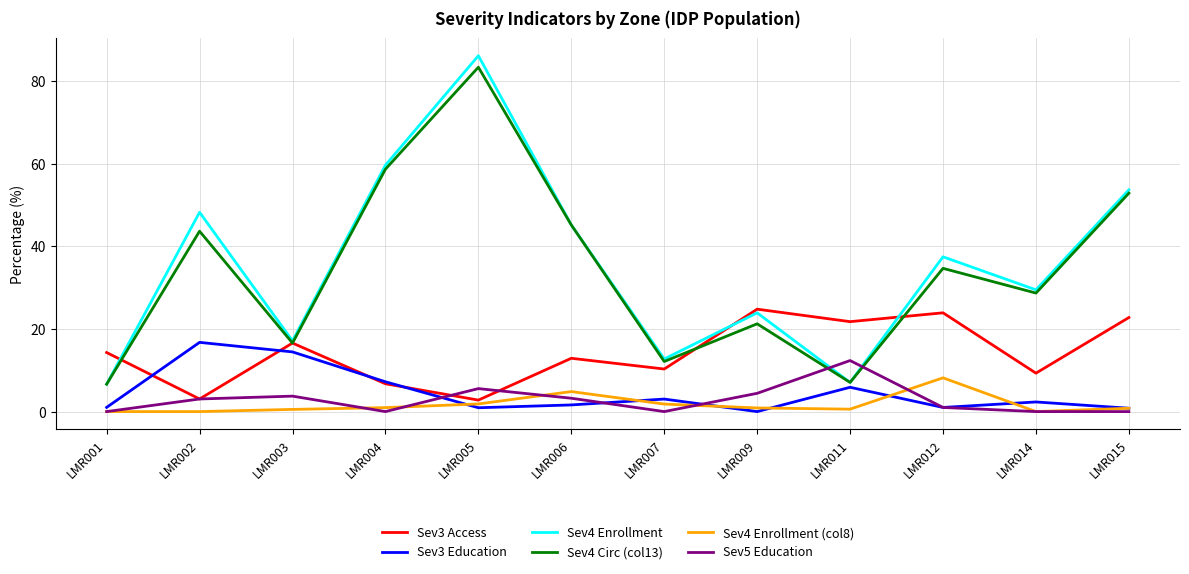

Which series changed the most between LMR007 and LMR012?

Sev4 Enrollment